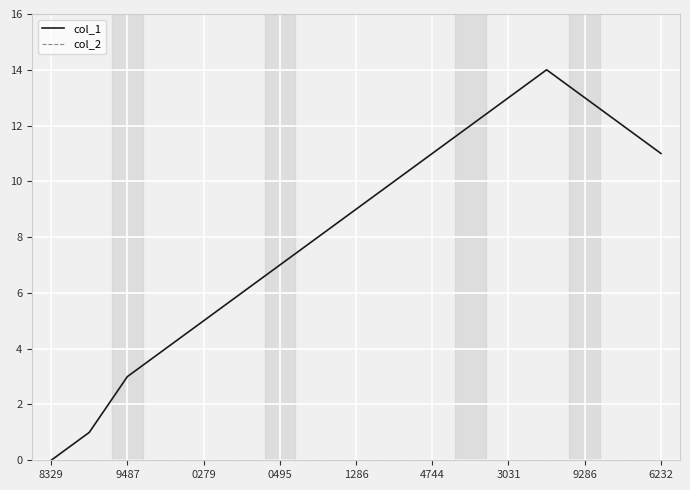

What is the greatest value displayed?

14